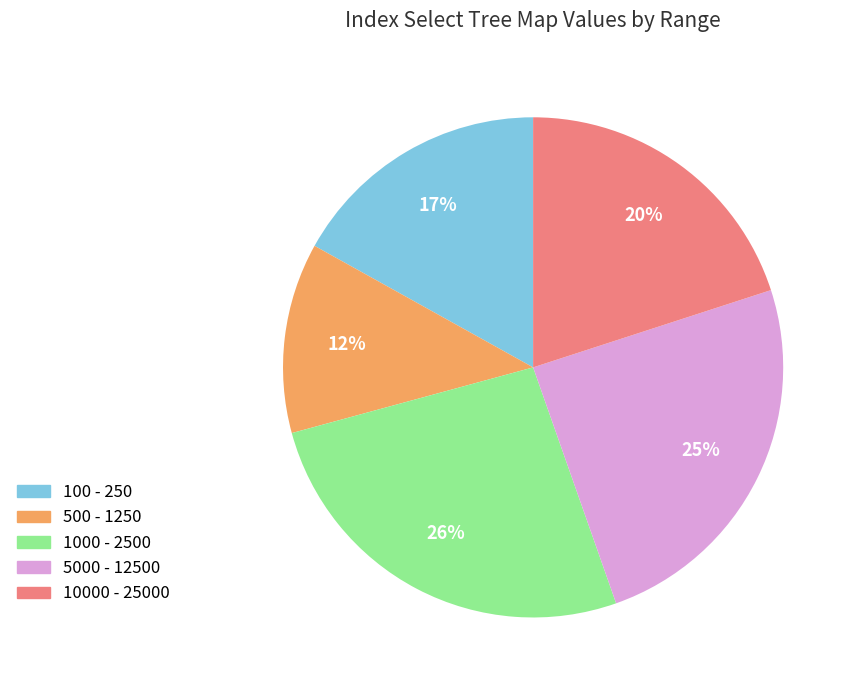

Is the sum of 500 - 1250 and 10000 - 25000 greater than half?

No